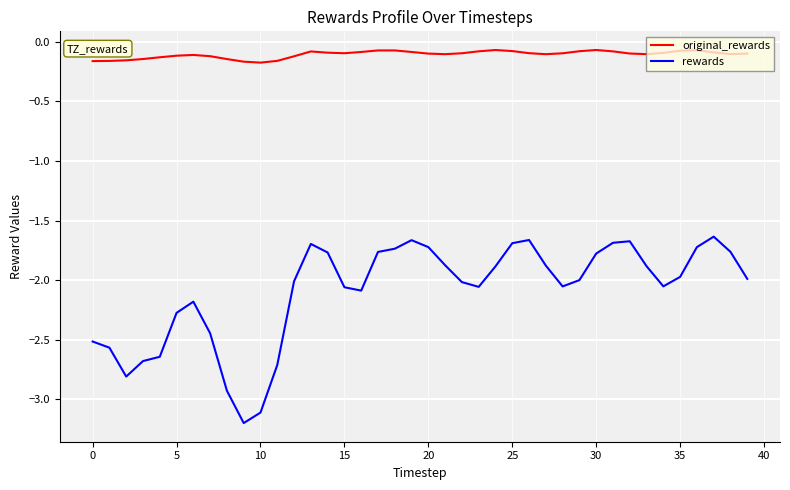

True or false: original_rewards and rewards cross at least once.

False